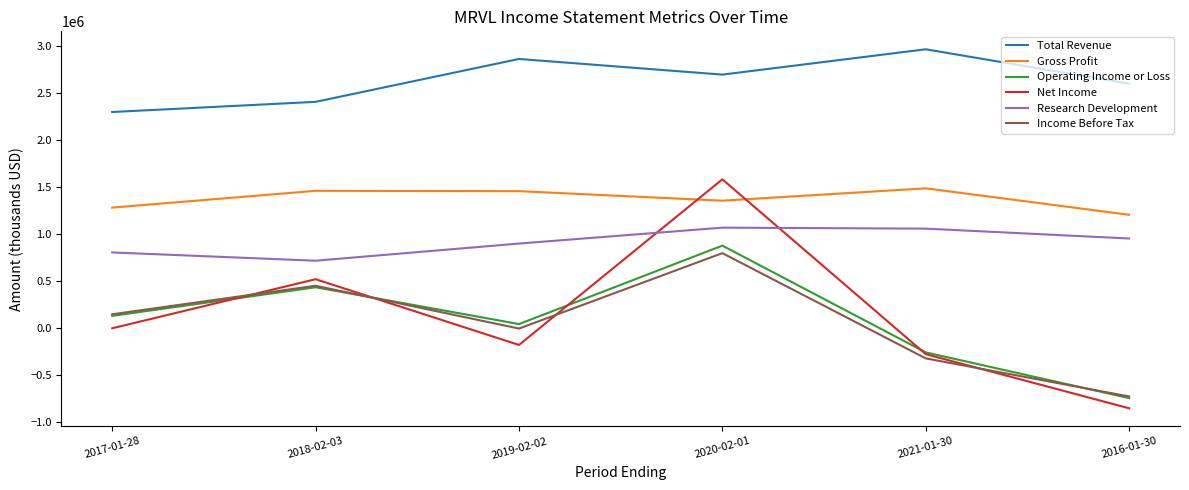

What is the minimum value shown in the chart?

-853600